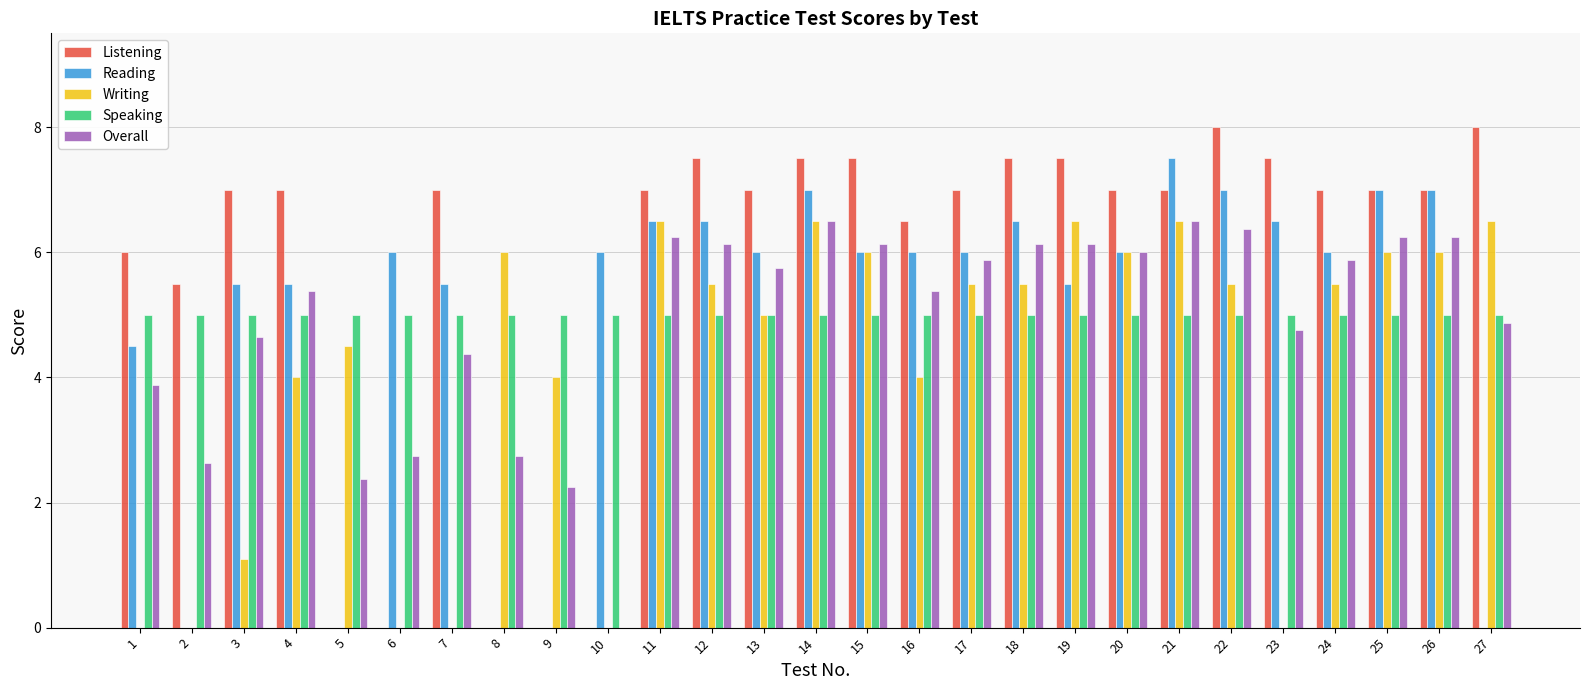

What is the highest value of the Listening series?

8.0